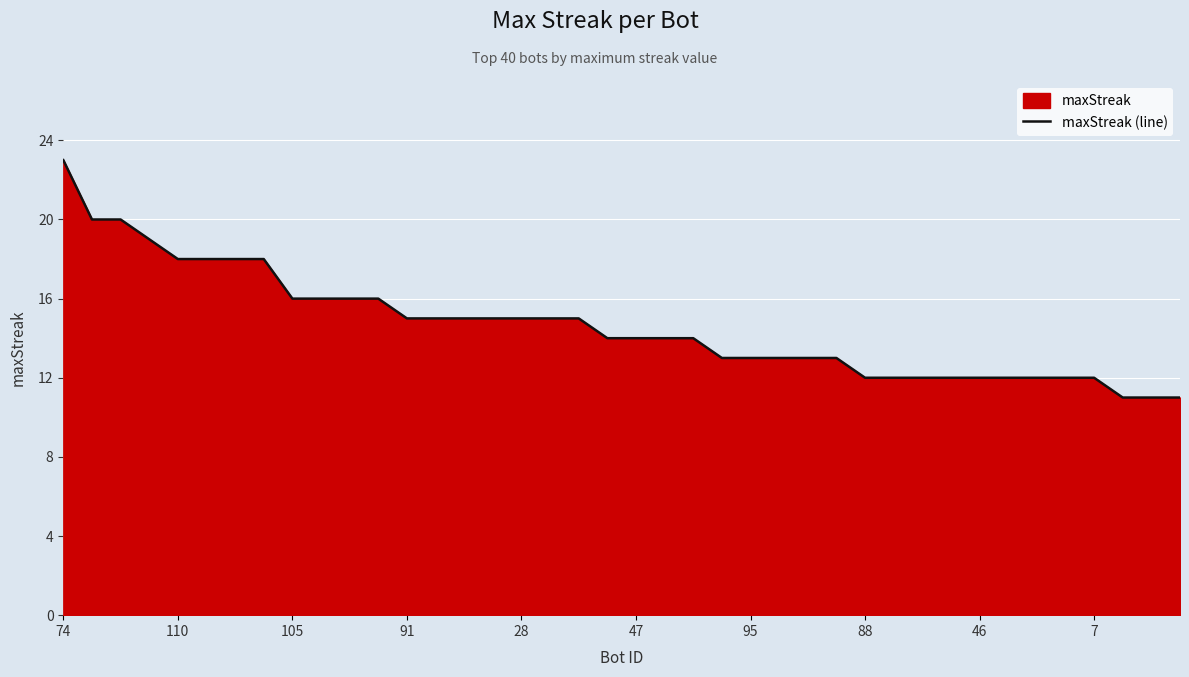

True or false: the data shows 21 at 19.

False